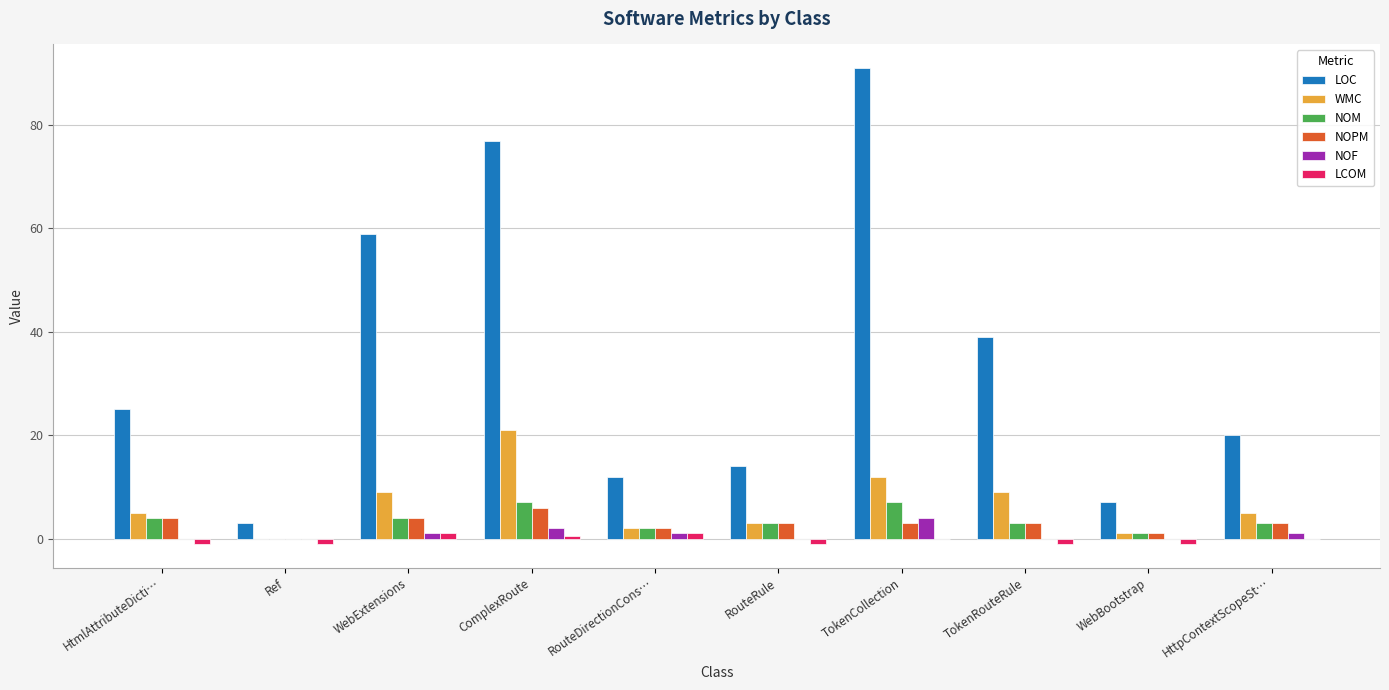

Which series has the largest total across all categories?

LOC